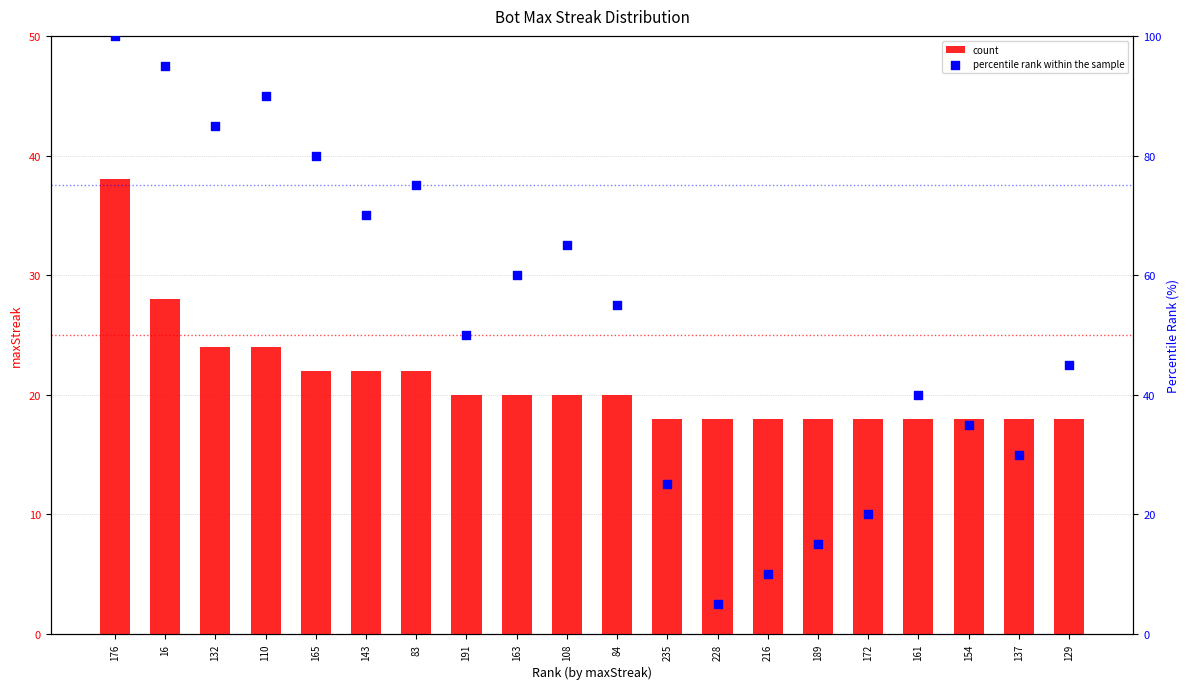

Which series has the widest spread of Y values?

percentile rank within the sample